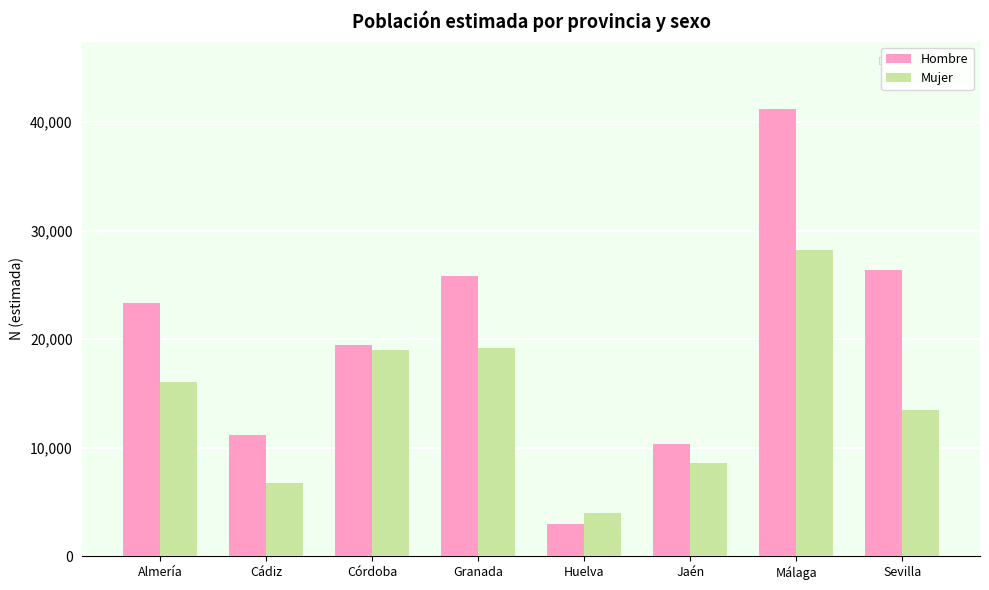

Rank the series by their maximum value, from highest to lowest.

Hombre, Mujer